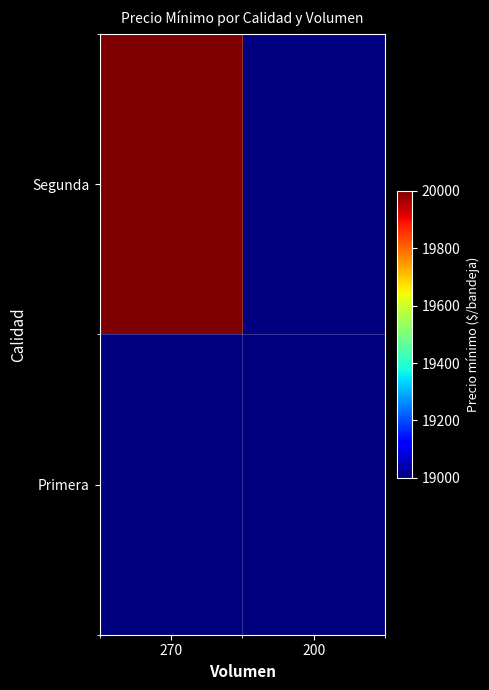

At 200, list the series in order from smallest to largest.

Segunda, Primera